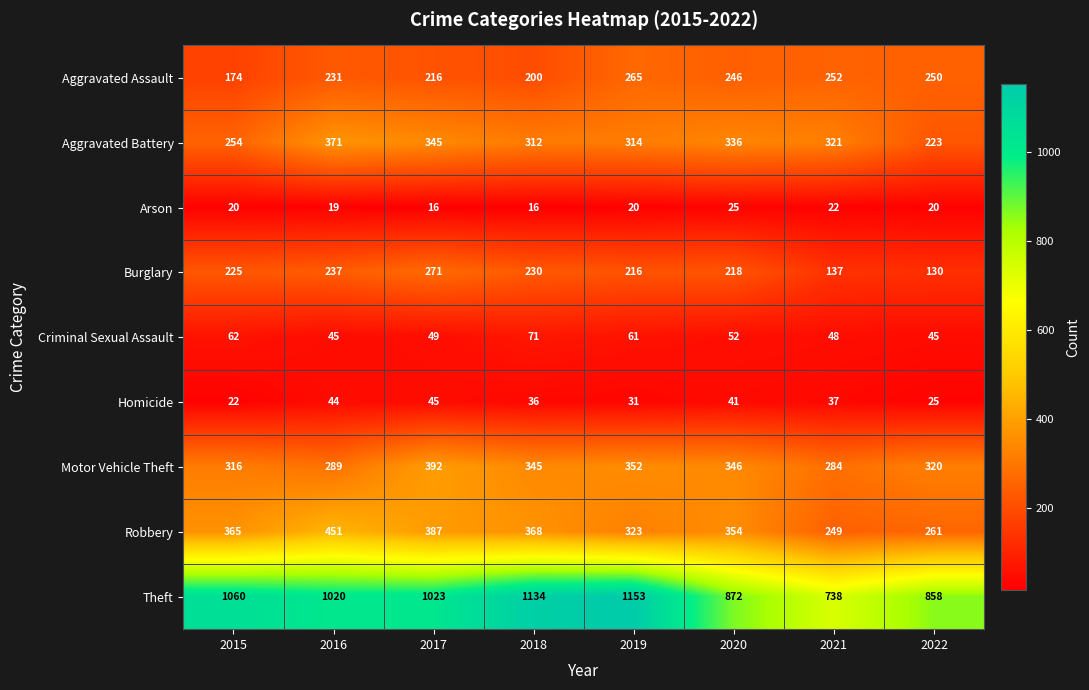

Which series has the largest total across all categories?

Theft